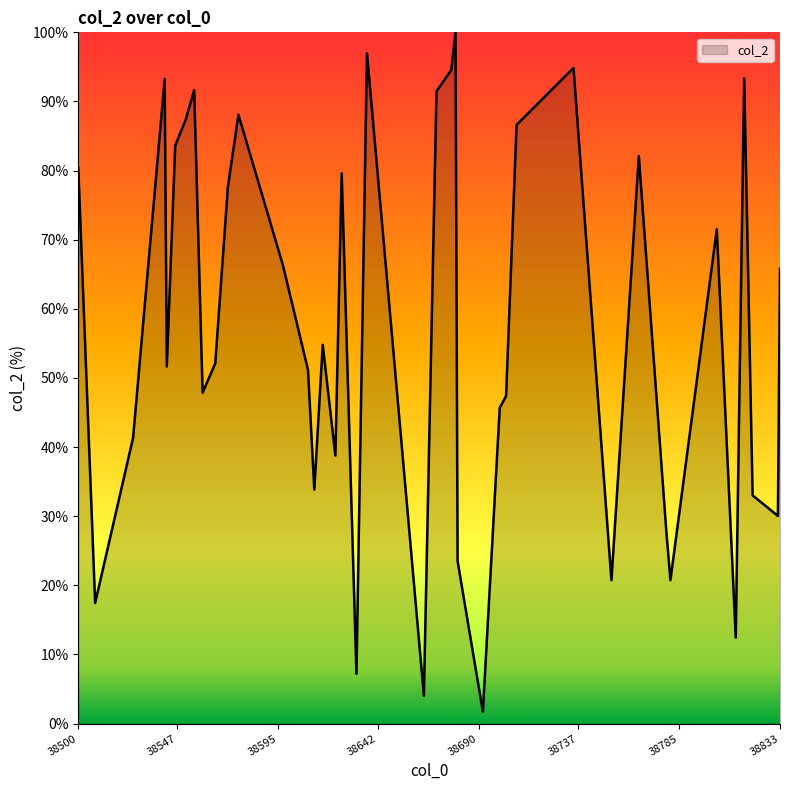

What is the difference between the maximum and minimum values?

98.3